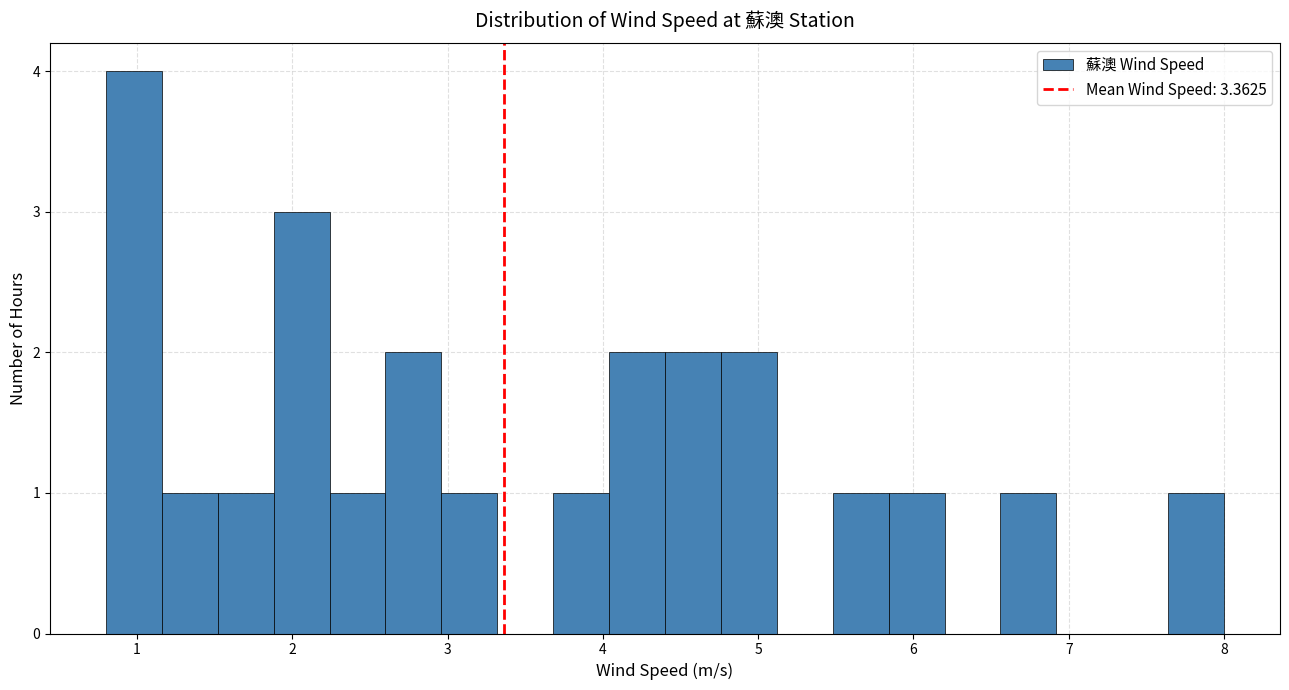

Around what value on the x-axis is the tallest bar? Give the approximate position of its centre, as read against the axis.

1.0